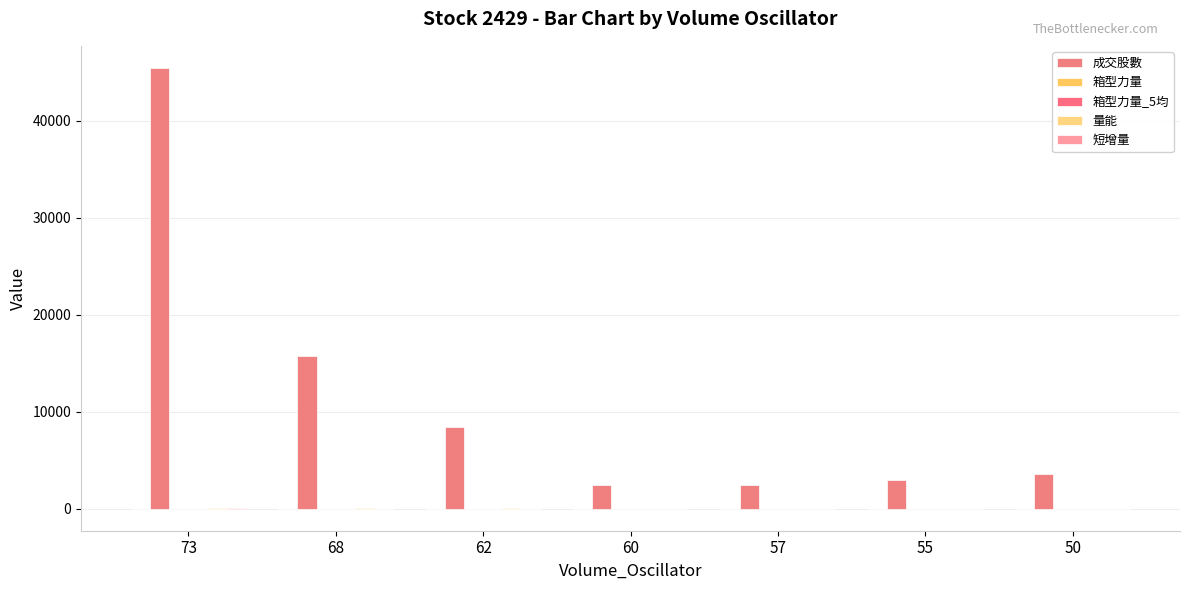

Are the bars grouped side by side (vs. stacked)?

Yes